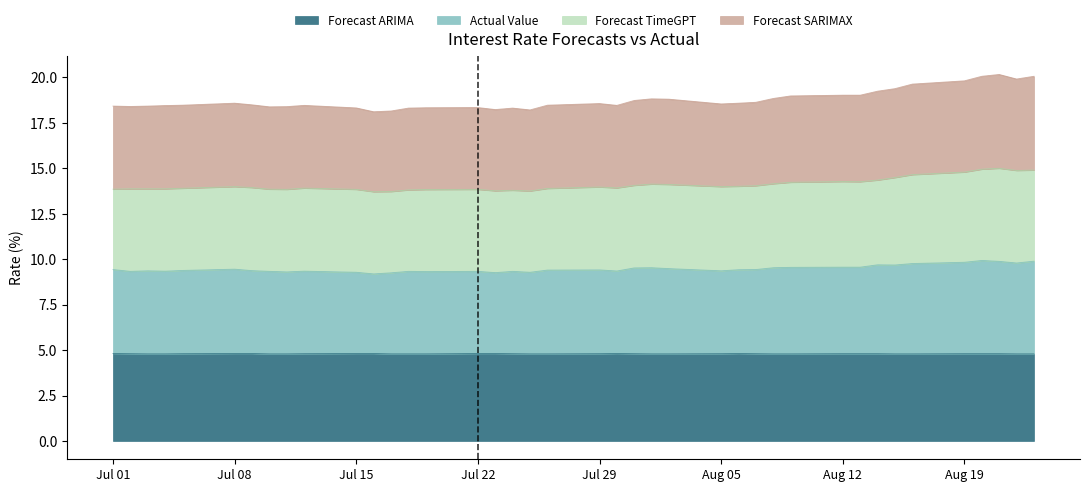

What is the greatest value displayed?

20.2